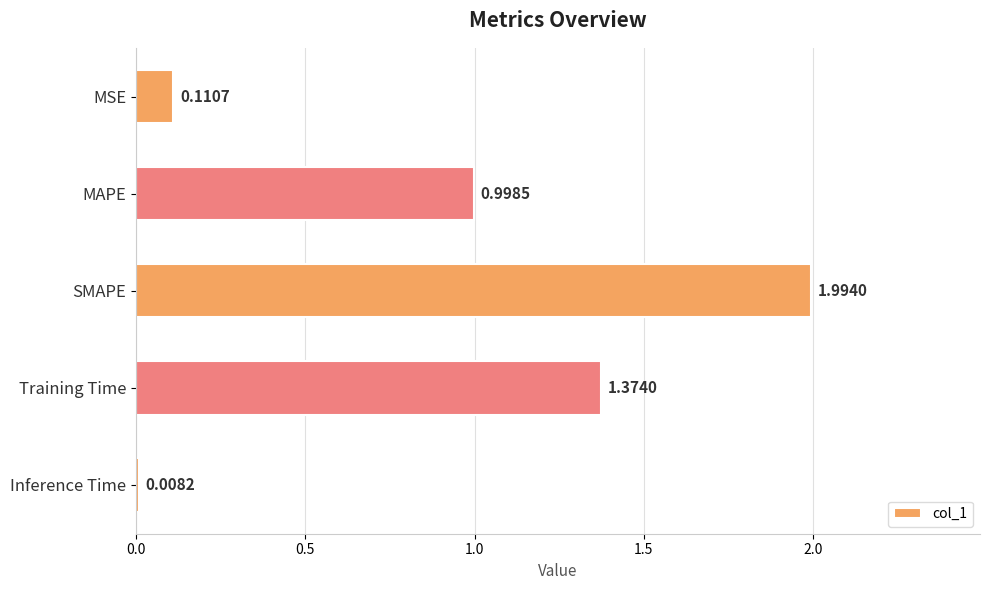

What is the change in value from MAPE to Inference Time?

-1.0